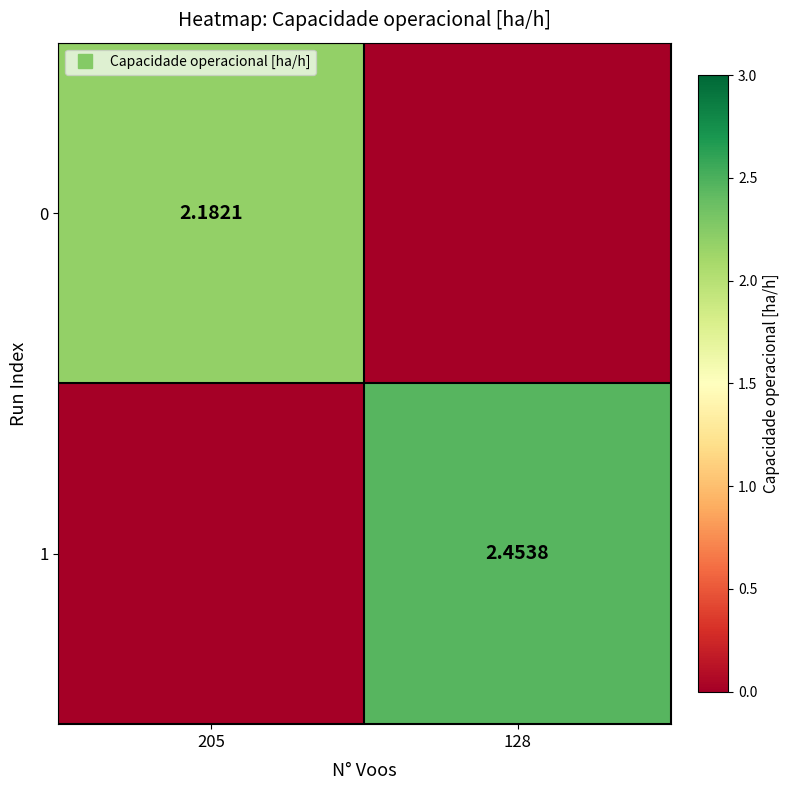

At 205, list the series in order from smallest to largest.

1, 0